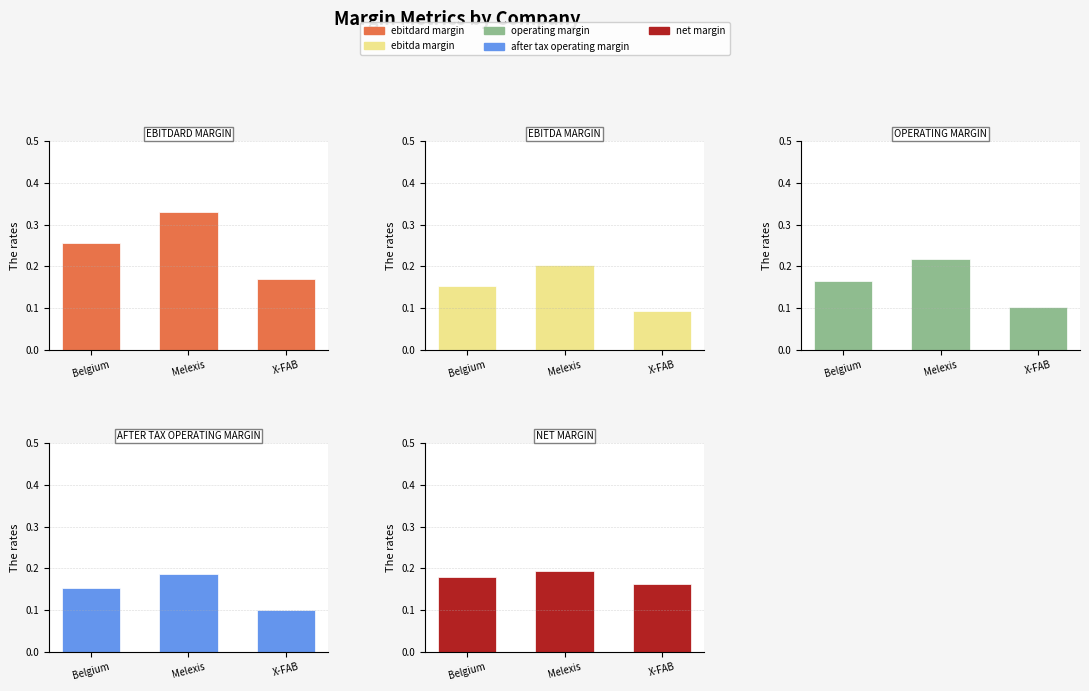

Count the number of data series in this chart.

5